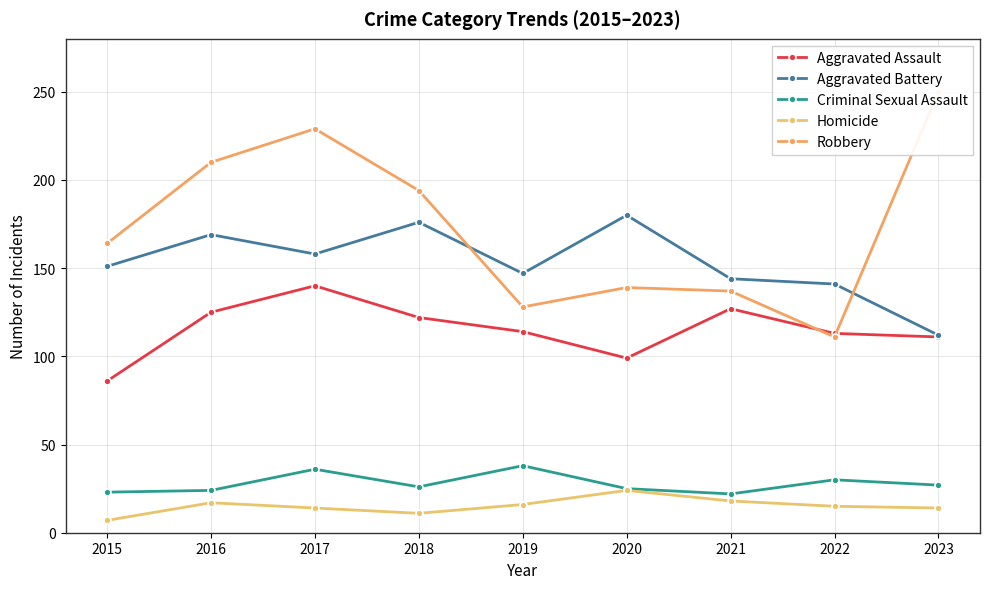

True or false: Criminal Sexual Assault has a value of 57 at 2017.

False